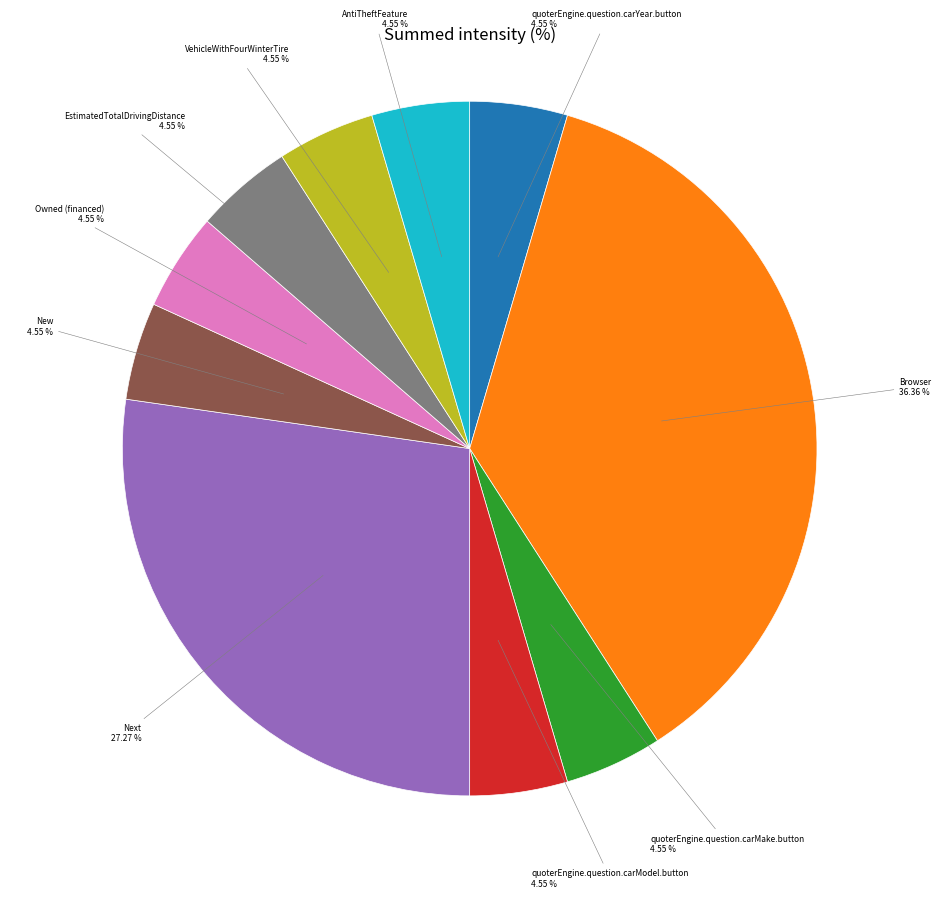

To the nearest percent, what portion does VehicleWithFourWinterTire represent?

5%